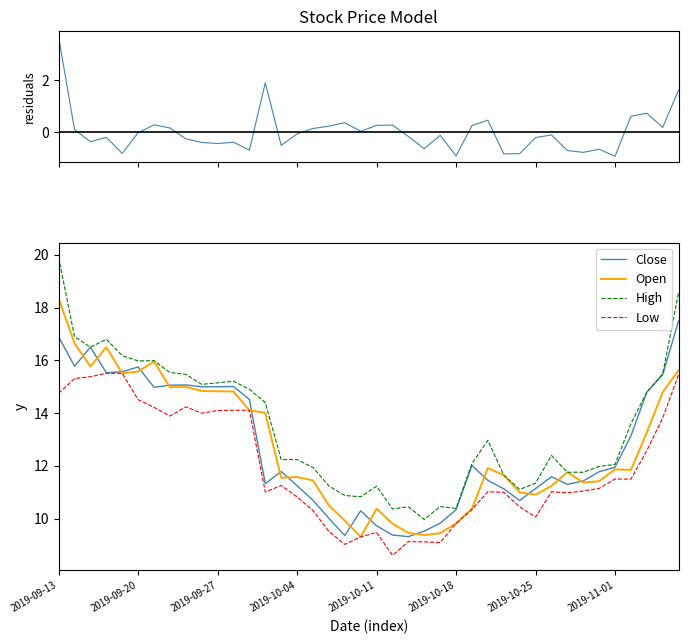

True or false: High and Low cross at least once.

False